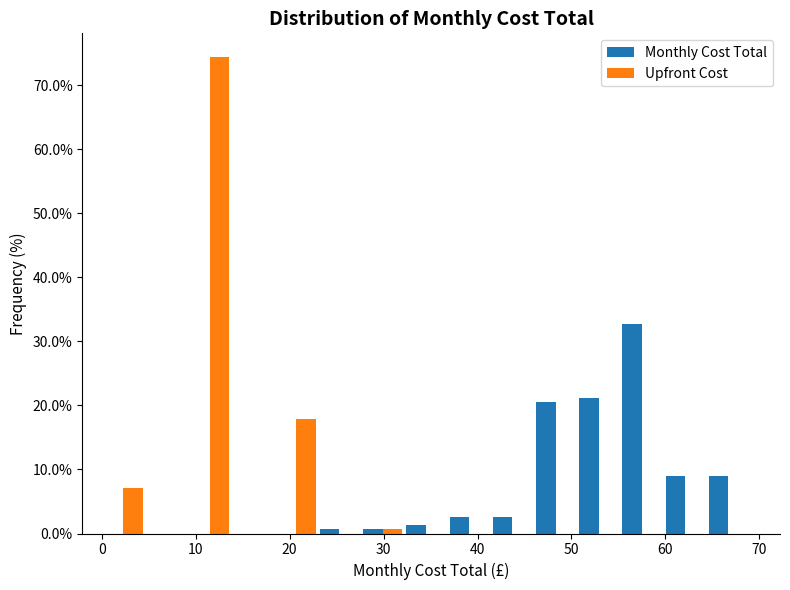

Reading left to right, list every range on the x-axis with the height of the bar of each series over it. Neither the bar edges nor the heights are printed on the chart, so give them approximately, as read against the axes.

0.0 to 4.6: Monthly Cost Total=0	Upfront Cost=7
4.6 to 9.2: Monthly Cost Total=0	Upfront Cost=0
9.2 to 13.8: Monthly Cost Total=0	Upfront Cost=74
13.8 to 18.4: Monthly Cost Total=0	Upfront Cost=0
18.4 to 23.0: Monthly Cost Total=0	Upfront Cost=18
23.0 to 27.6: Monthly Cost Total=under 1	Upfront Cost=0
27.6 to 32.2: Monthly Cost Total=under 1	Upfront Cost=under 1
32.2 to 36.8: Monthly Cost Total=1	Upfront Cost=0
36.8 to 41.4: Monthly Cost Total=3	Upfront Cost=0
41.4 to 46.0: Monthly Cost Total=3	Upfront Cost=0
46.0 to 50.6: Monthly Cost Total=21	Upfront Cost=0
50.6 to 55.2: Monthly Cost Total=21	Upfront Cost=0
55.2 to 59.8: Monthly Cost Total=33	Upfront Cost=0
59.8 to 64.4: Monthly Cost Total=9	Upfront Cost=0
64.4 to 69.0: Monthly Cost Total=9	Upfront Cost=0